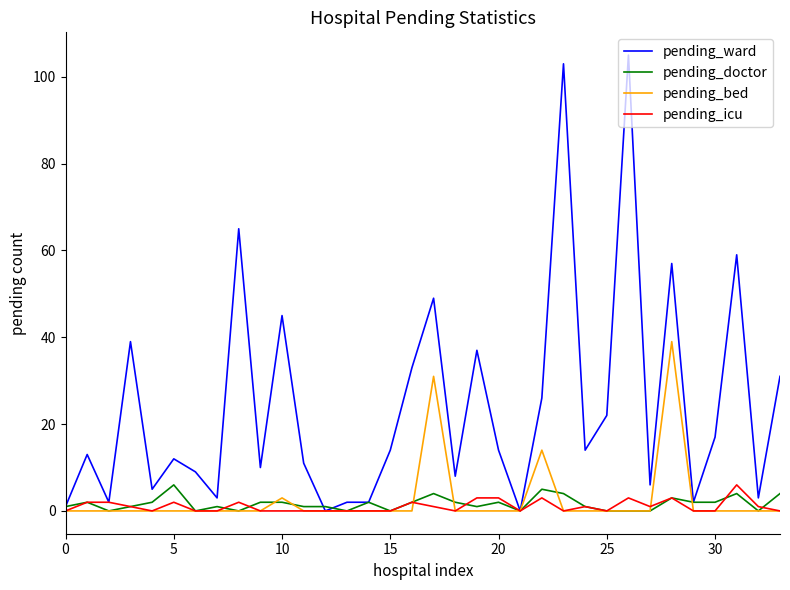

Which series has the largest range (max minus min)?

pending_ward